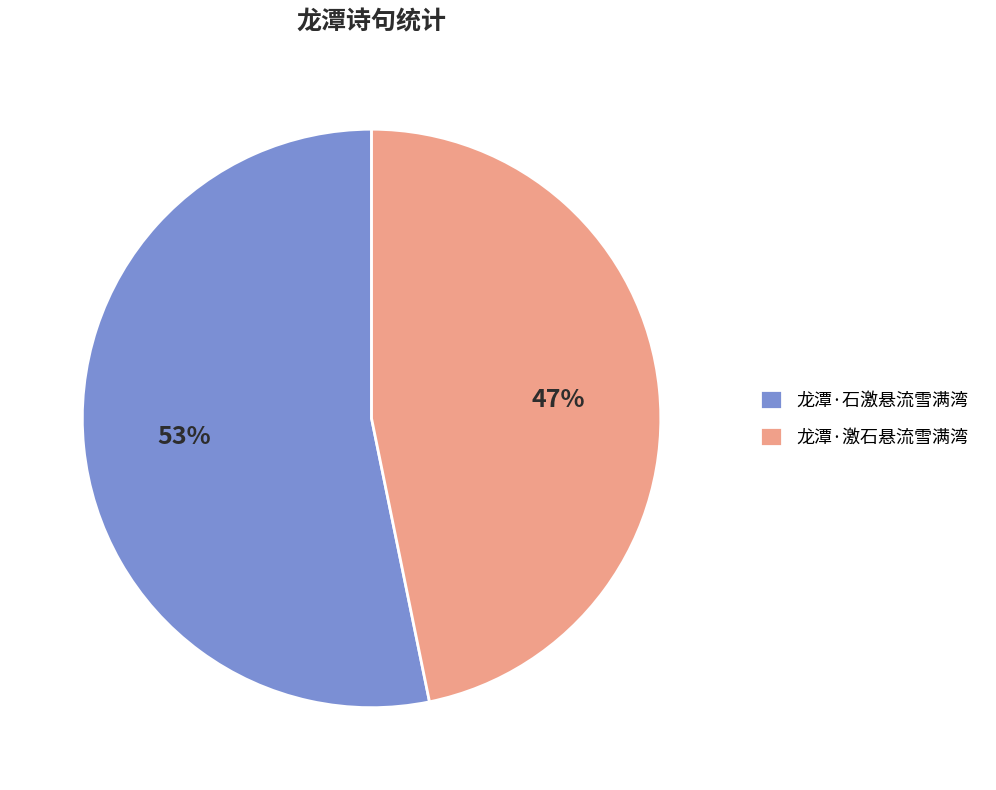

What percentage is the 龙潭·激石悬流雪满湾 slice, to the nearest percent?

47%